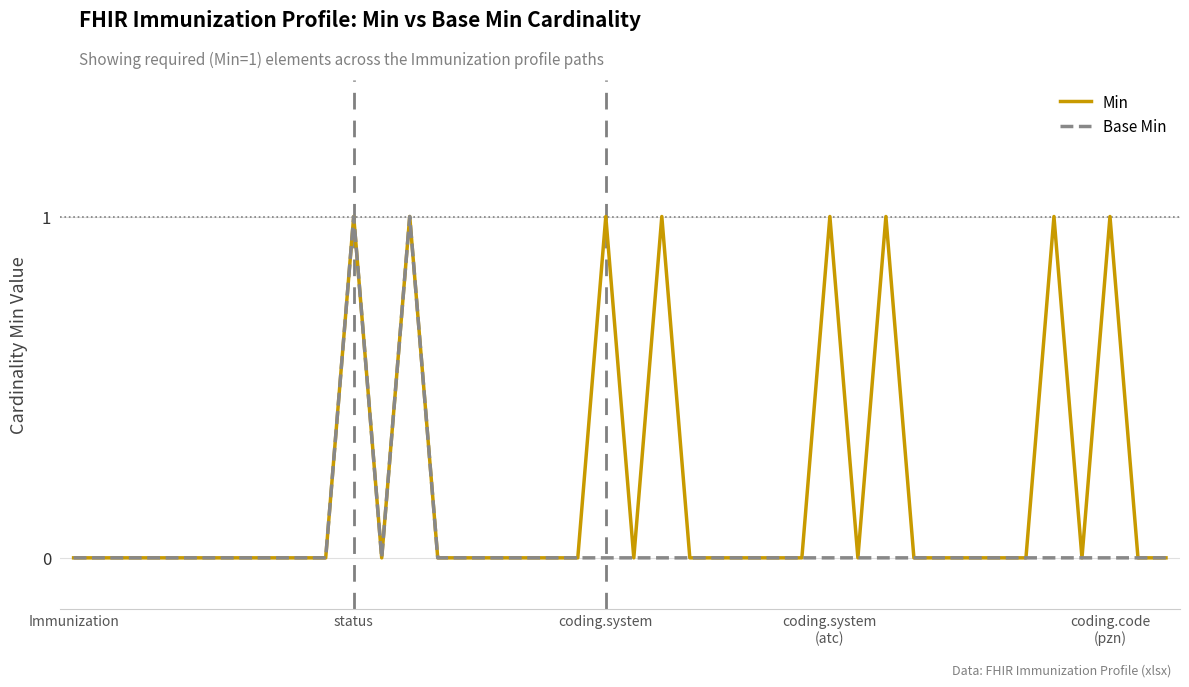

Rank the series by their average value, from highest to lowest.

Min, Base Min